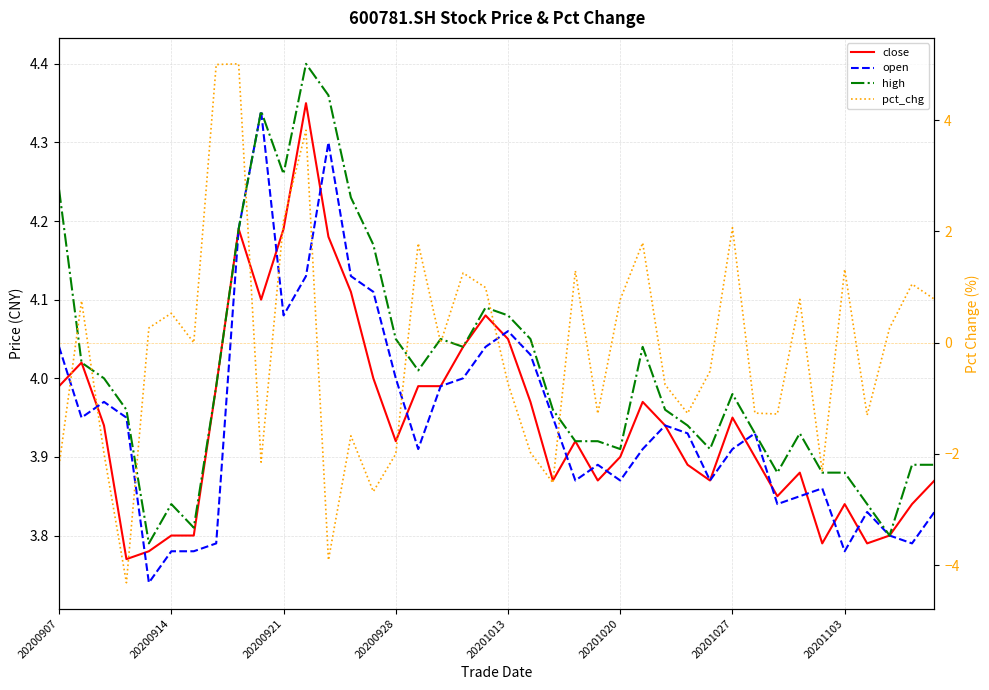

What is the difference between the second highest and second lowest values in the high series?

0.6